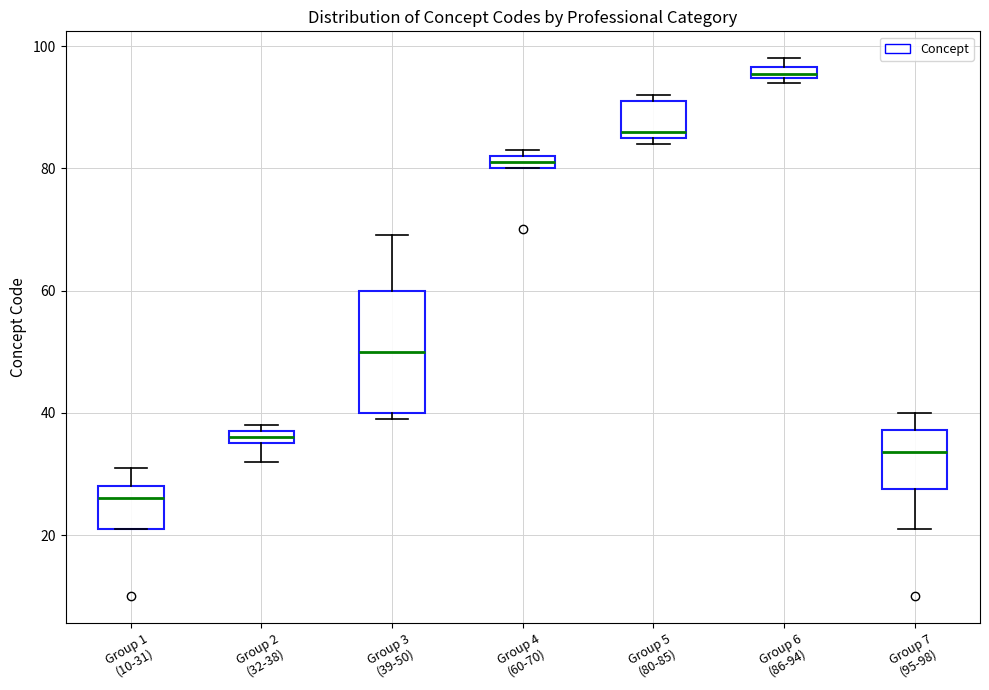

Where is the upper edge of the box for Group 2 (32-38) on the y-axis? The values are not printed on the chart, so give them approximately, as read against the axis.

38